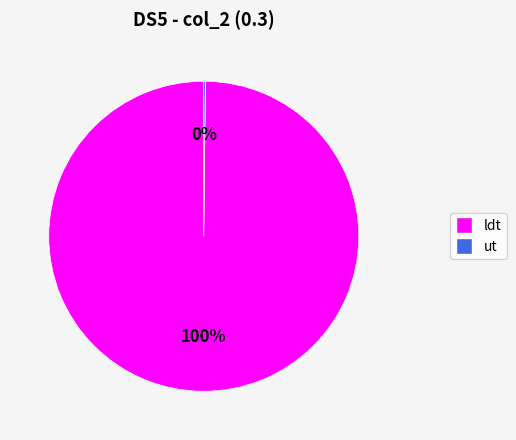

To the nearest percent, what portion does ldt represent?

100%